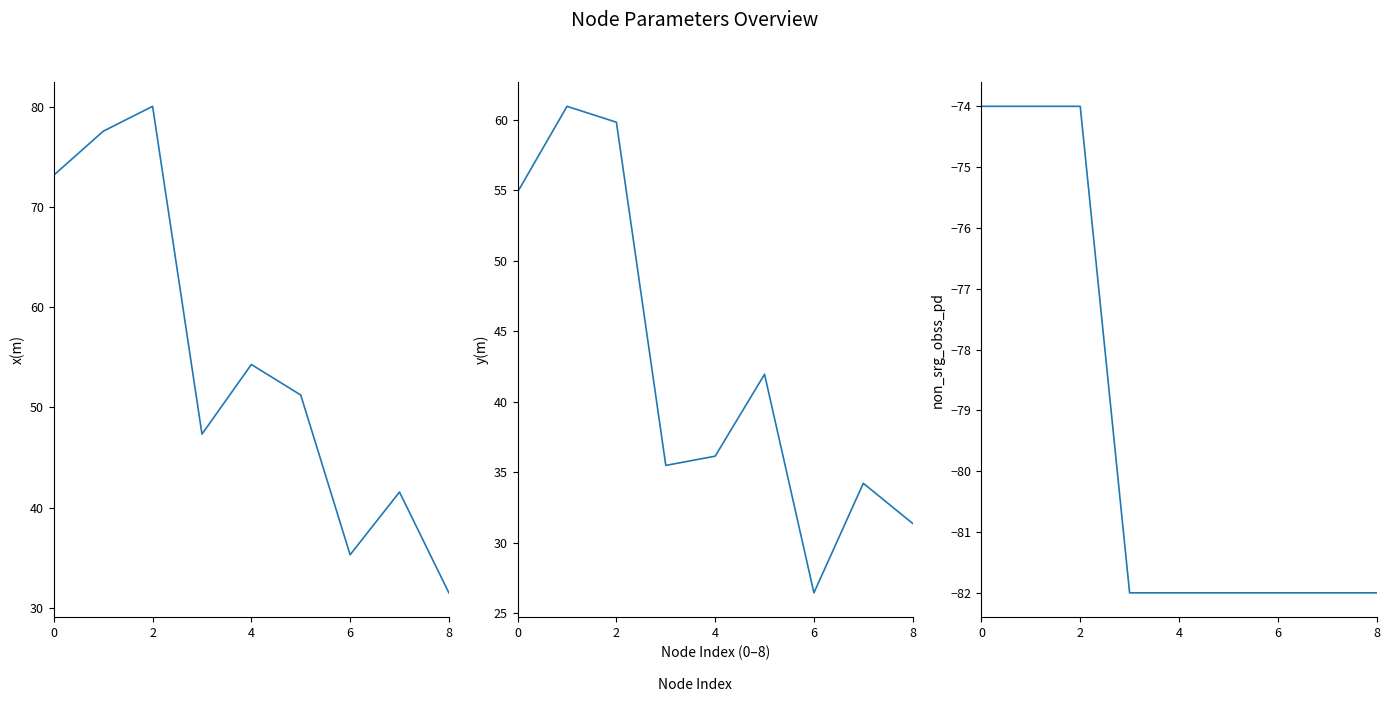

Is the value of non_srg_obss_pd at 8 greater than the value of x(m) at 2?

No